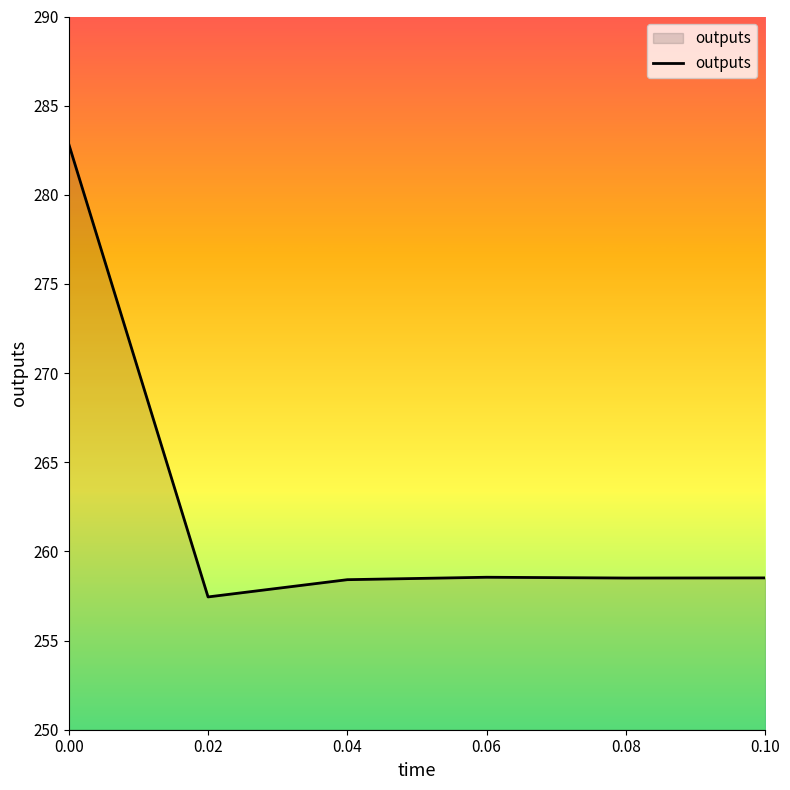

True or false: the data shows 150.2 at 0.04.

False